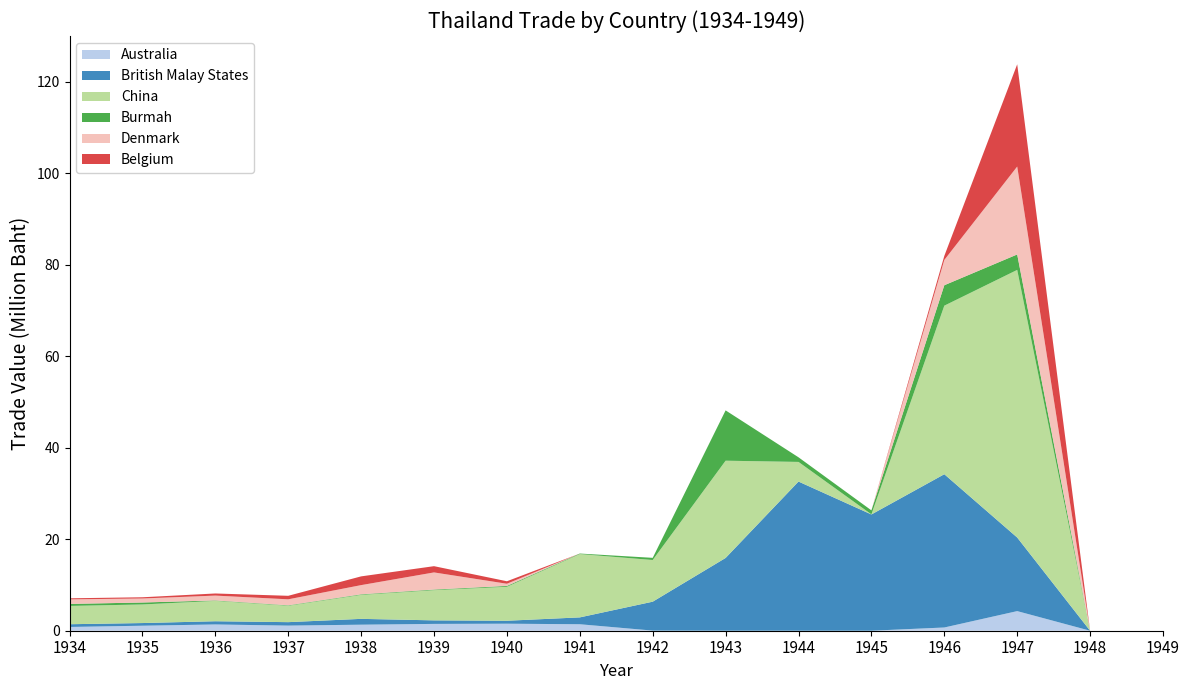

Reading left to right, what are all the values shown in this chart?

Australia: 824736	1094621	1371245	1121122	1319077	1491283	1534974	1416473	27330	77	0	0	705848	4286504	0	0
British Malay States: 595650	581999	700663	752292	1272388	772782	645360	1497899	6318867	15903121	32600002	25409411	33498684	16082140	0	0
China: 3994766	4064563	4447620	3585738	5242810	6597137	7425377	13836930	9105813	21255797	4292840	23943	36834340	58489123	0	0
Burmah: 442230	426332	98647	96191	122265	137077	184651	114456	477094	10995674	1008499	871142	4466956	3376098	0	0
Denmark: 995060	880444	1060152	1308809	2009466	3743240	476358	1787	0	0	0	0	5524363	19211731	0	0
Belgium: 233638	262753	460847	766971	1911518	1366108	543986	171	0	450	0	0	880958	22346042	0	0